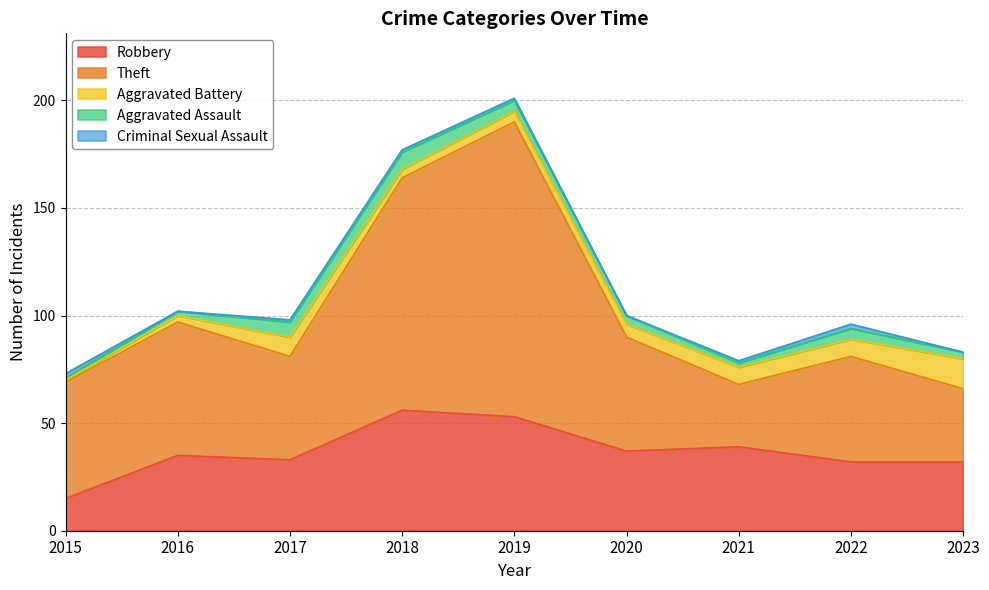

How many interior local valleys does the Aggravated Assault series have?

1